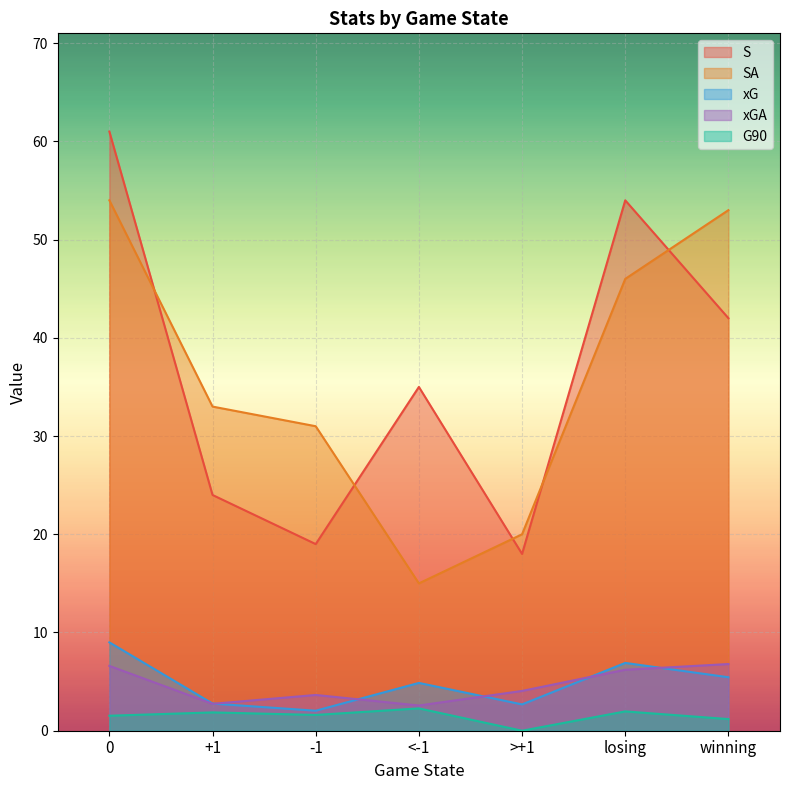

Reading left to right, what are all the values shown in this chart?

S: 0=61.0	+1=24.0	-1=19.0	<-1=35.0	>+1=18.0	losing=54.0	winning=42.0
SA: 0=54.0	+1=33.0	-1=31.0	<-1=15.0	>+1=20.0	losing=46.0	winning=53.0
xG: 0=9.0	+1=2.8	-1=2.0	<-1=4.9	>+1=2.7	losing=6.9	winning=5.4
xGA: 0=6.6	+1=2.7	-1=3.6	<-1=2.6	>+1=4.1	losing=6.2	winning=6.8
G90: 0=1.5	+1=1.9	-1=1.6	<-1=2.3	>+1=0.0	losing=2.0	winning=1.2